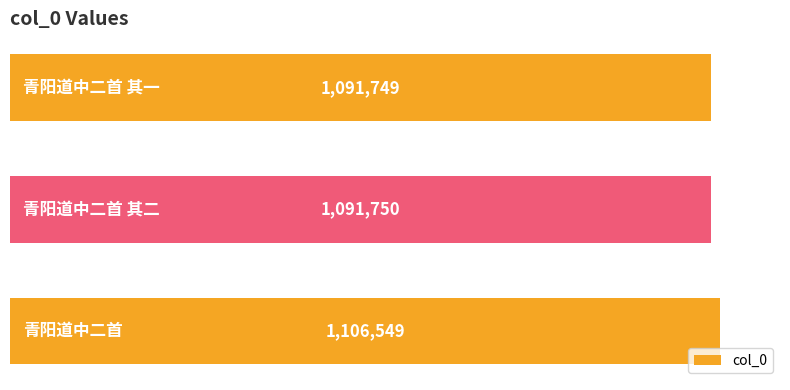

What is the sum of all values?

3290048